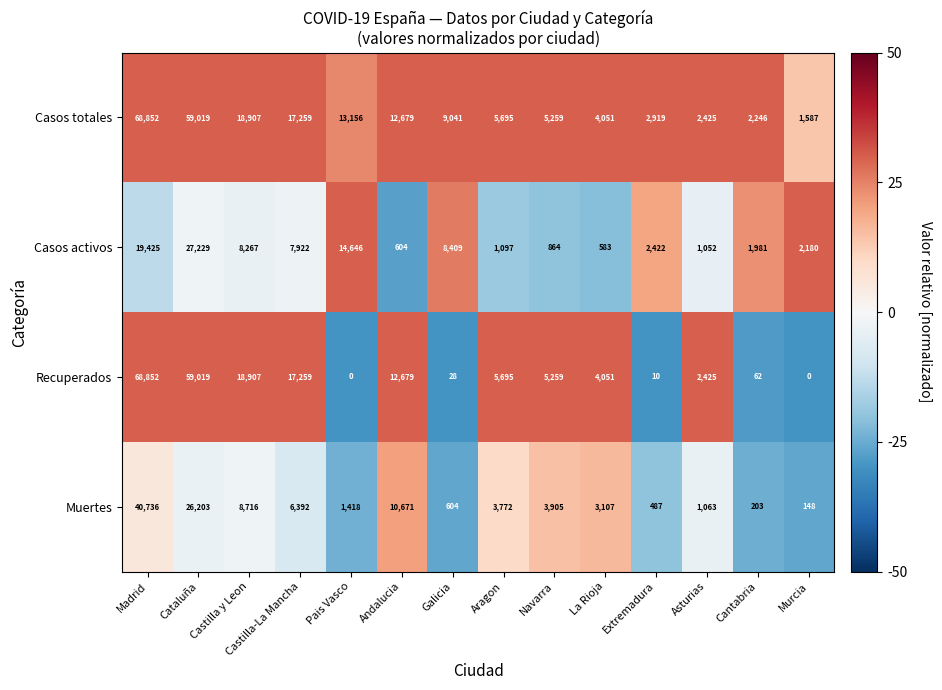

What is the smallest value displayed?

0